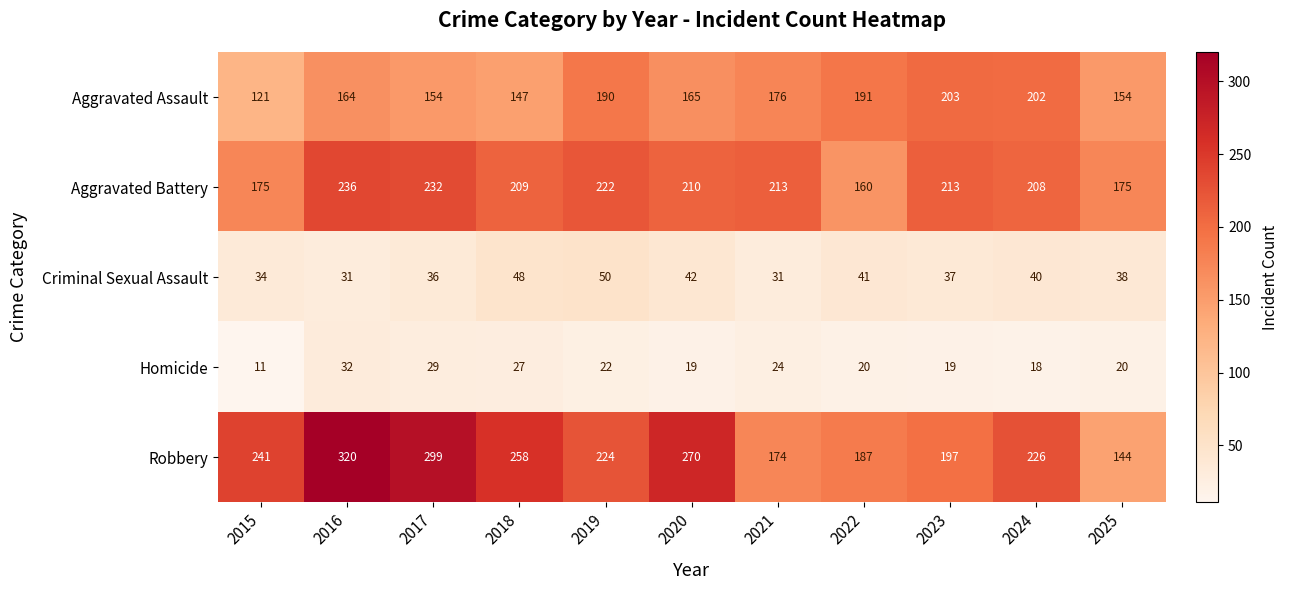

Which series has the widest spread of values?

Robbery